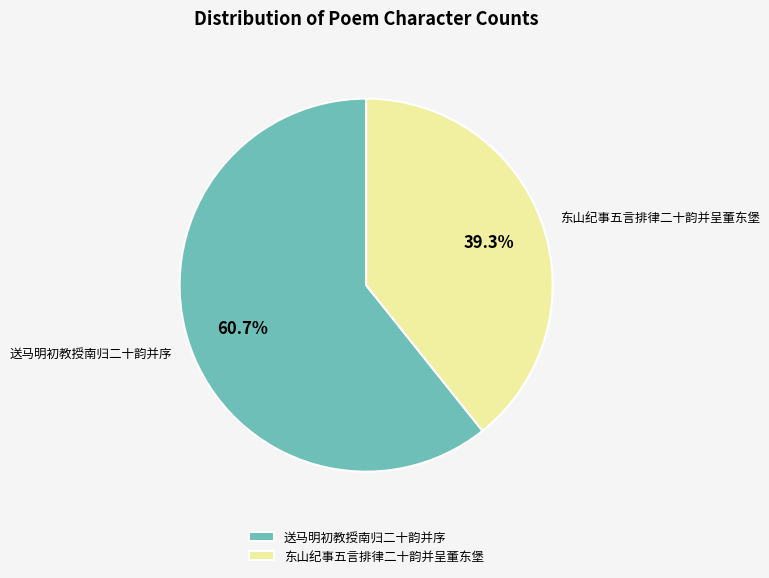

Which has a higher value, 东山纪事五言排律二十韵并呈董东堡 or 送马明初教授南归二十韵并序?

送马明初教授南归二十韵并序